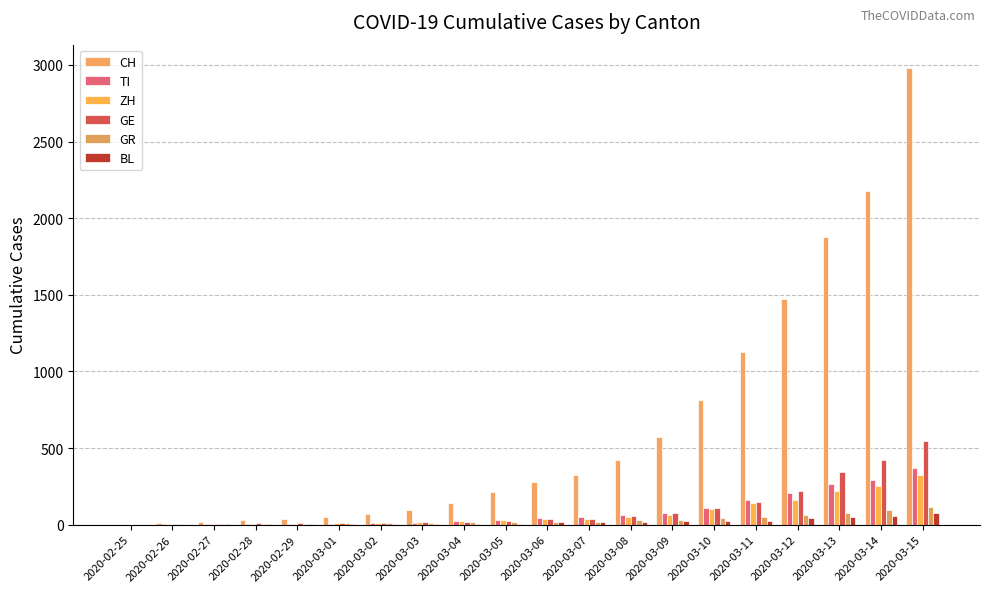

How many groups of bars are there?

20